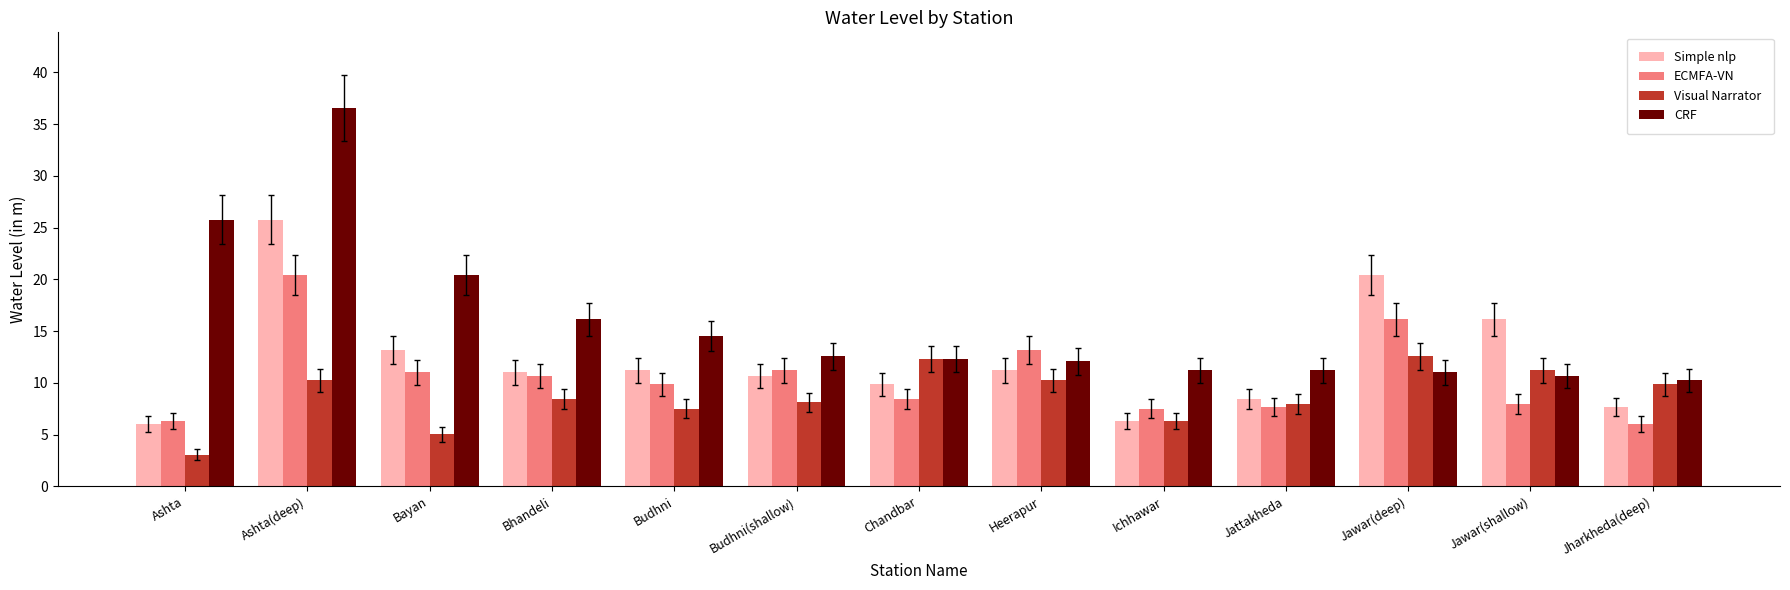

How many bars are there in each group?

4